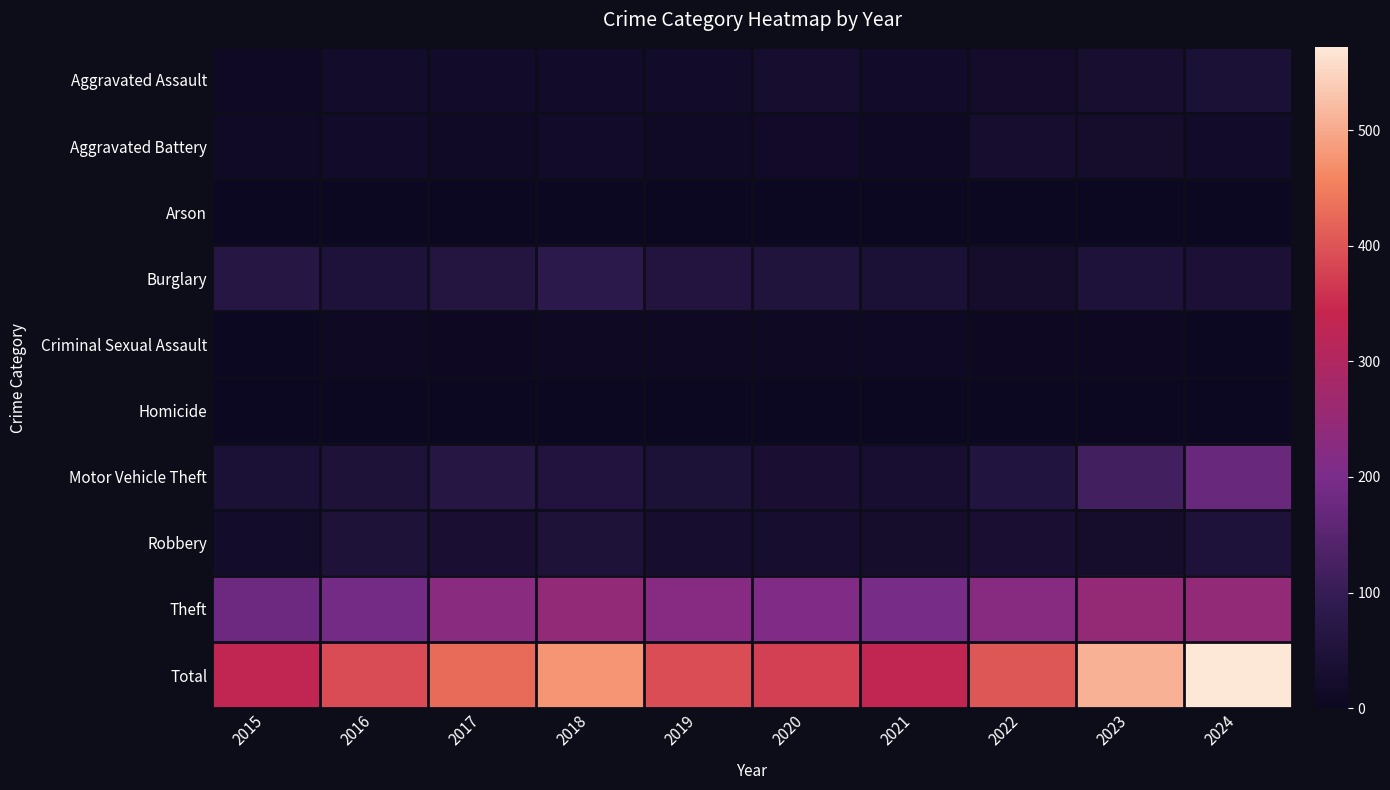

At how many categories does at least one series exceed 169?

10